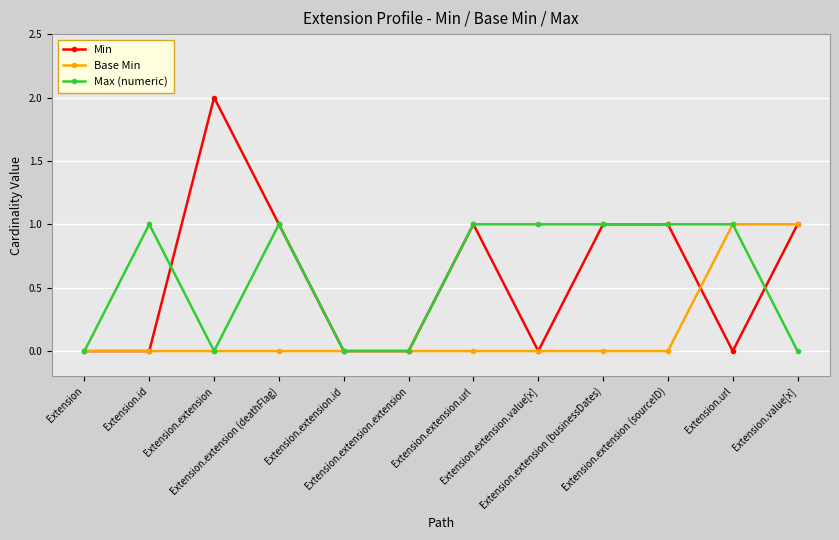

How many distinct data groups are displayed?

3